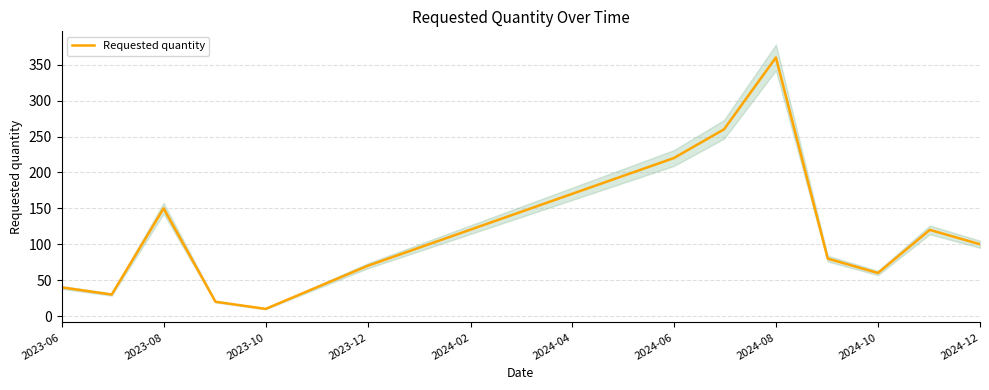

The value of Requested quantity at 2023-06 is 40. True or false?

True